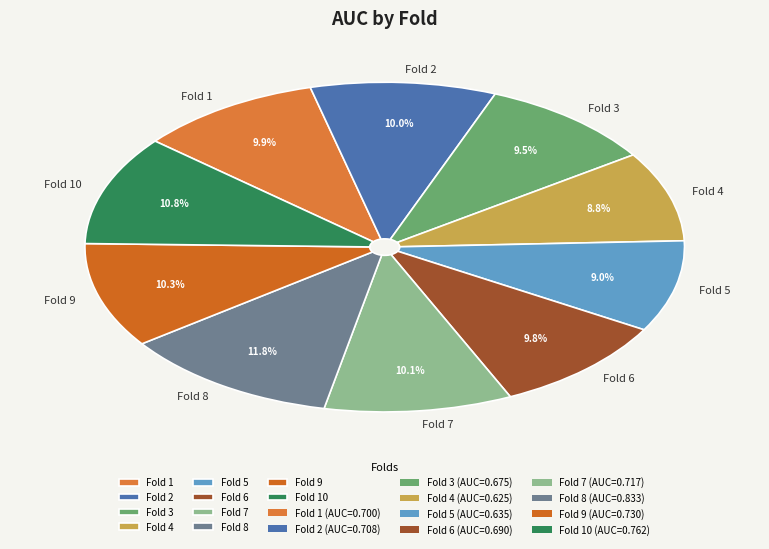

What percentage is the Fold 2 slice, to the nearest percent?

10%